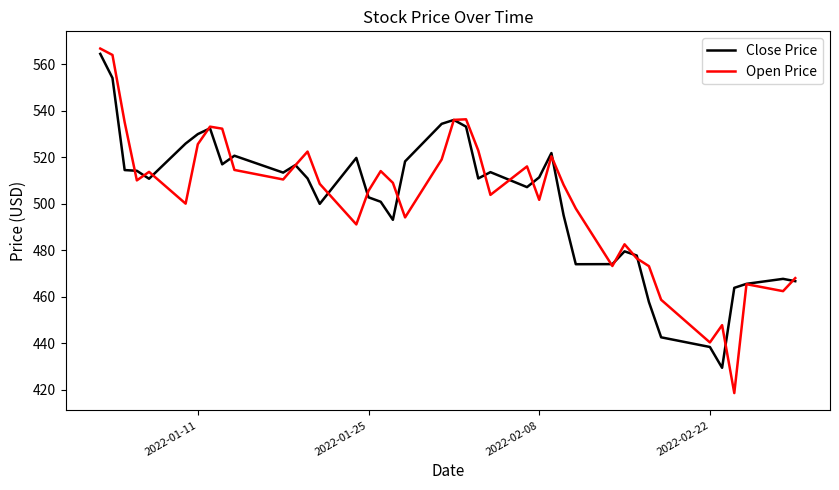

Which series has the widest spread of values?

Open Price